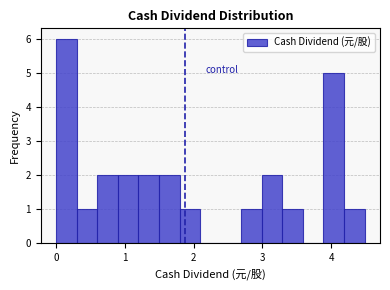

Around what value on the x-axis is the tallest bar? Give the approximate position of its centre, as read against the axis.

0.1